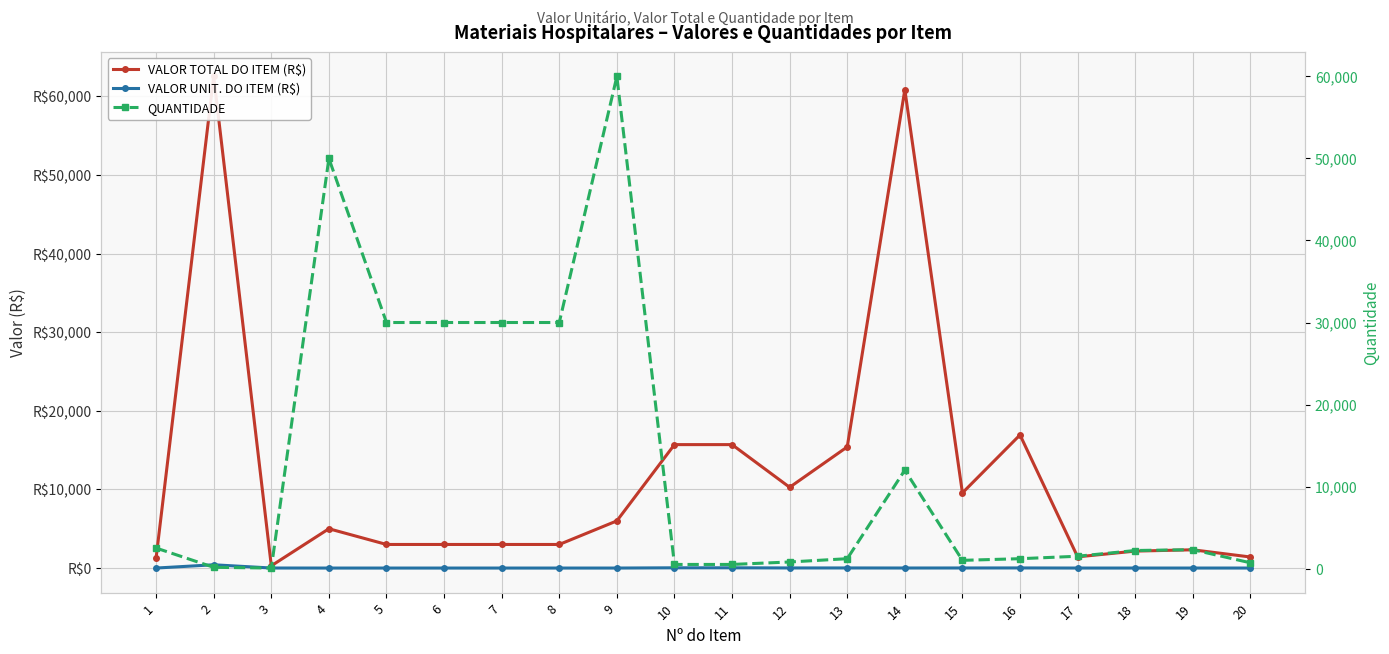

Which series has the widest spread of values?

VALOR TOTAL DO ITEM (R$)